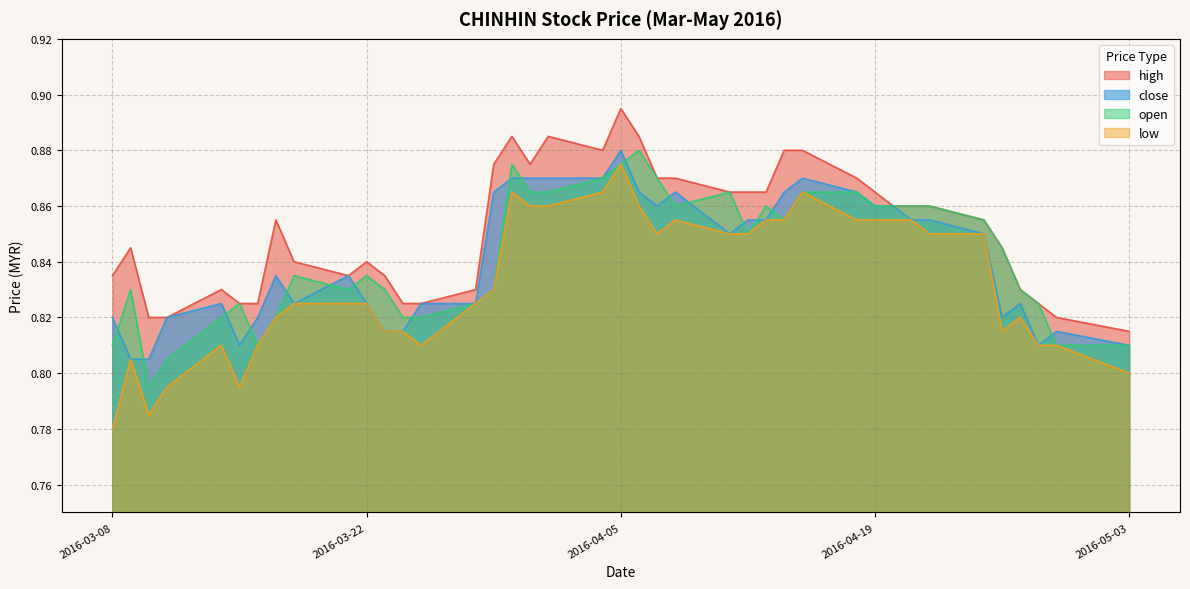

What is the difference between the open values at 2016-03-10 and 2016-04-25?

0.1